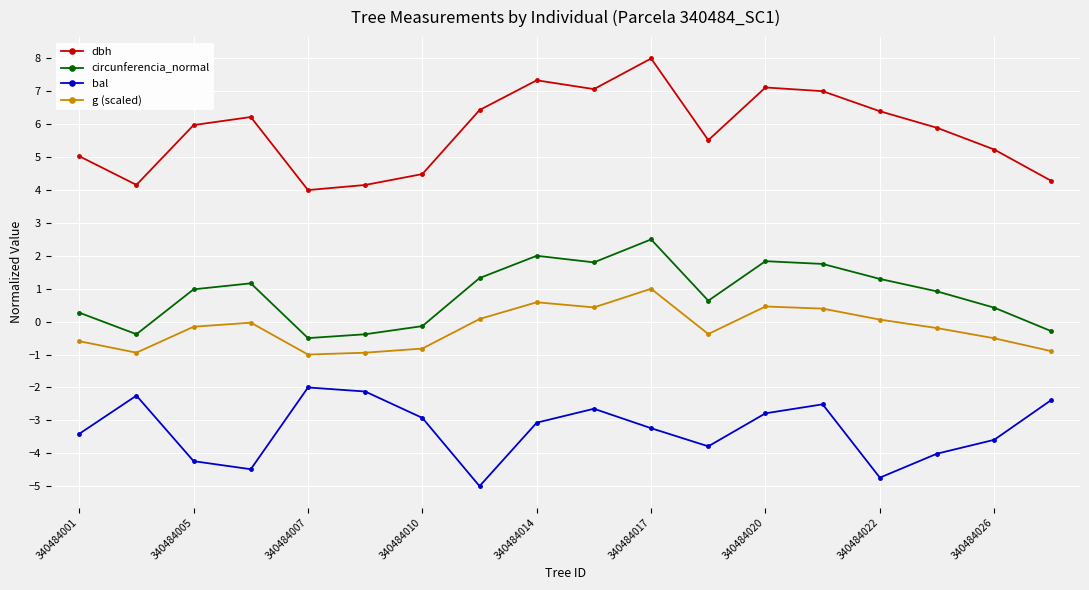

What is the minimum value shown in the chart?

-5.0